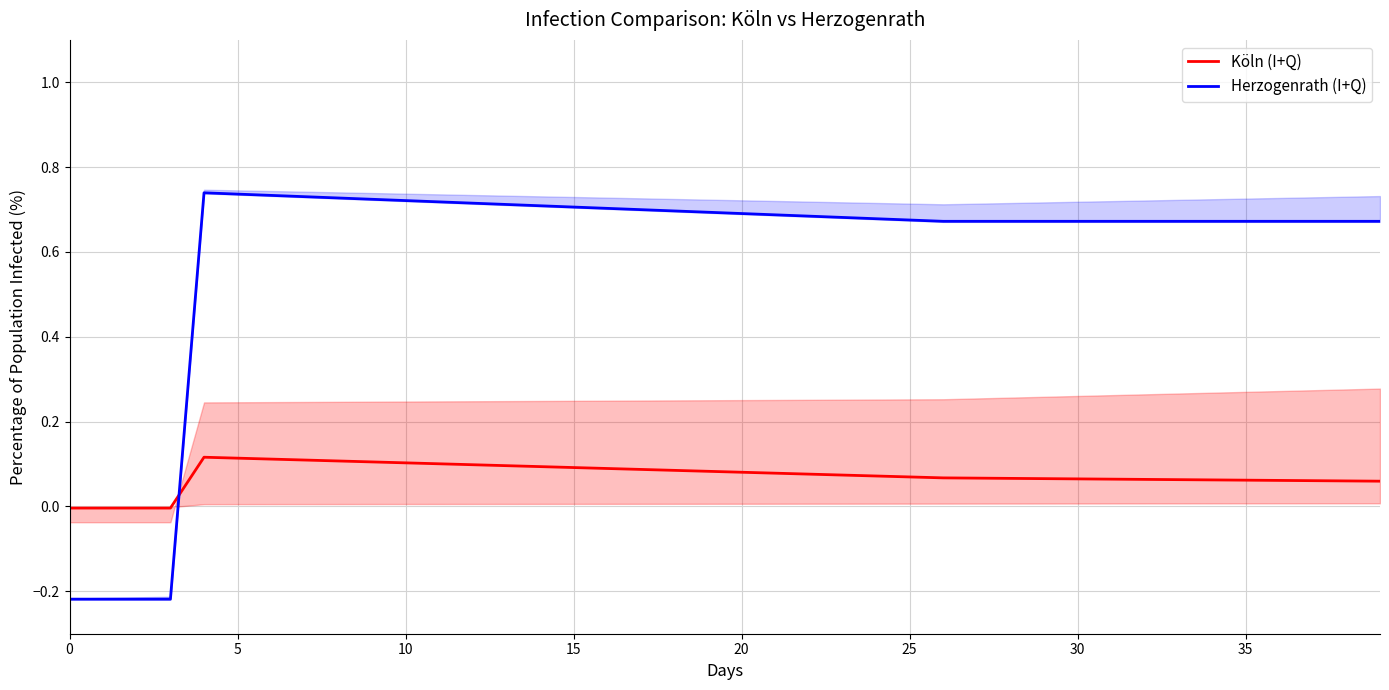

Rank the series by their maximum value, from lowest to highest.

Series A (col_15), Series B (col_18)